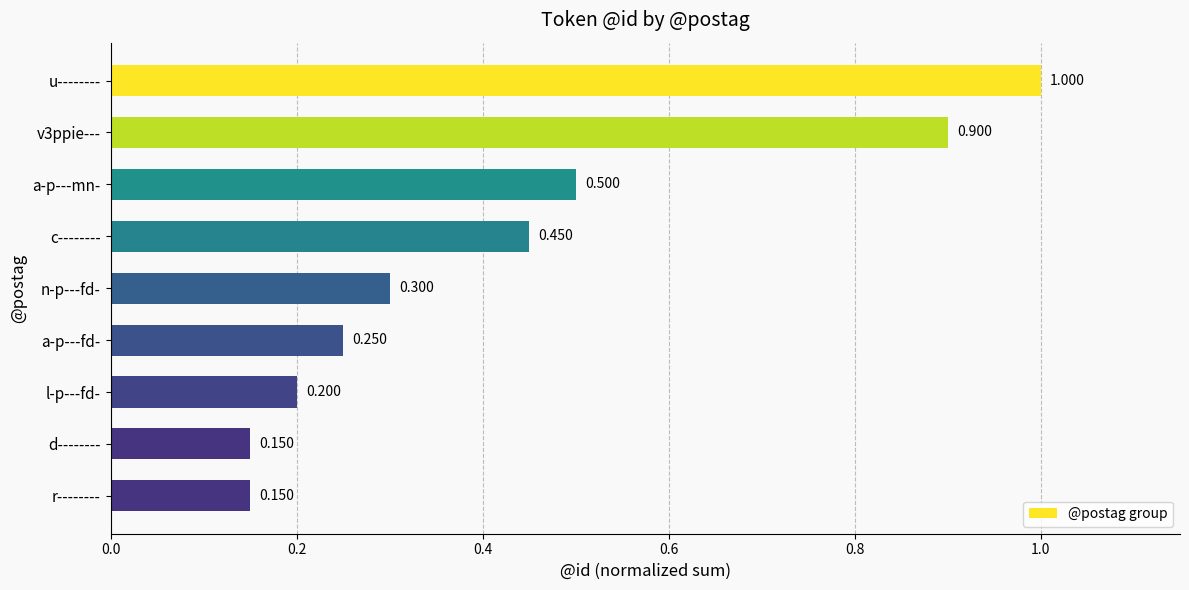

How many values are between 0 and 1?

9